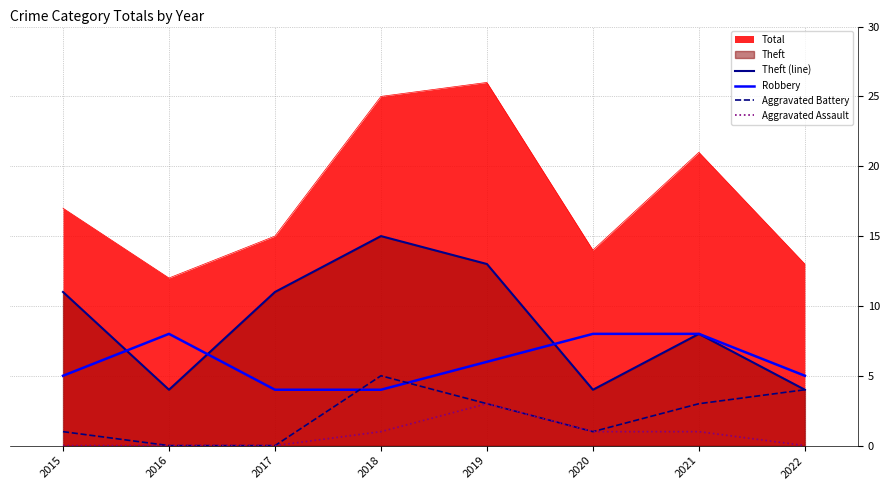

Which series has the largest range (max minus min)?

Total